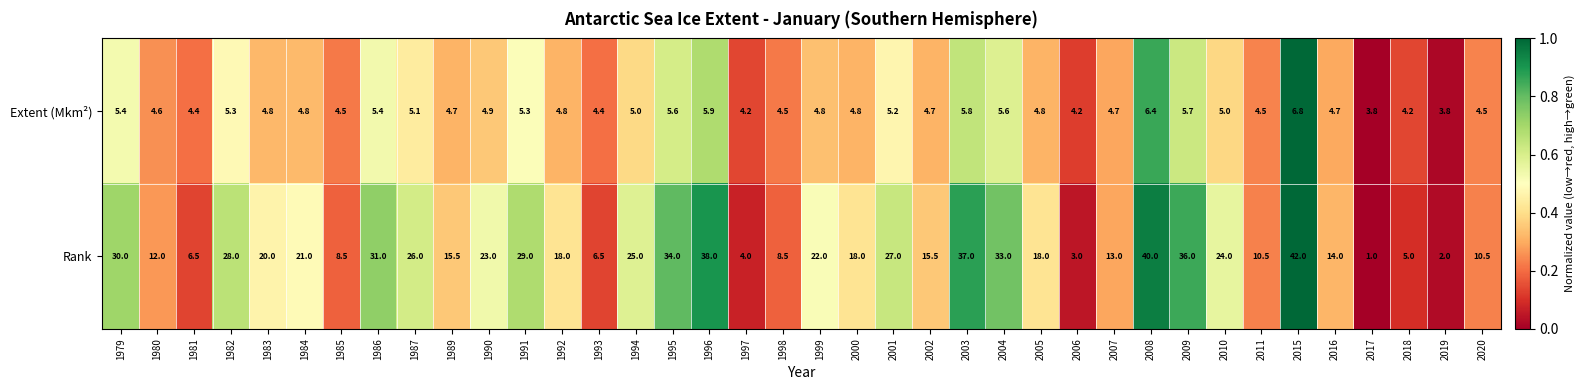

Where does the Extent (Mkm²) series first go above 4?

1979